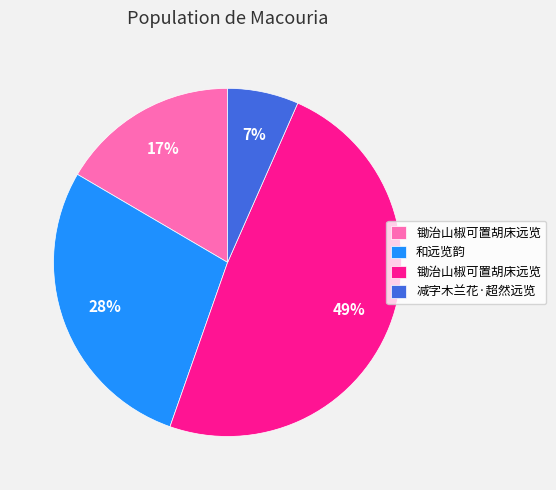

Is there any slice that represents more than half of the pie?

No